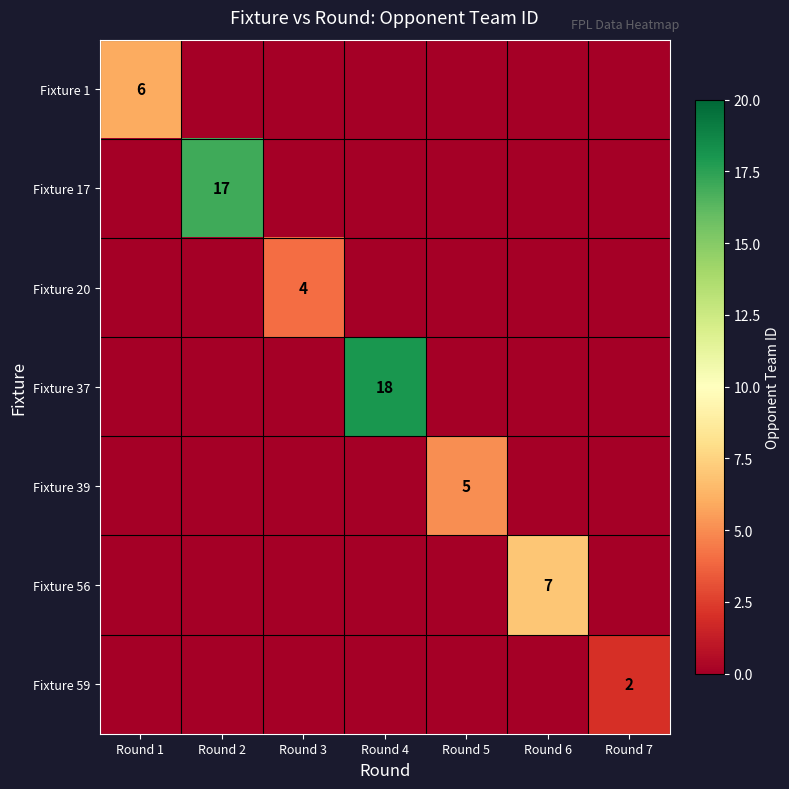

Count the Fixture 59 values in the range 0 to 1.

6